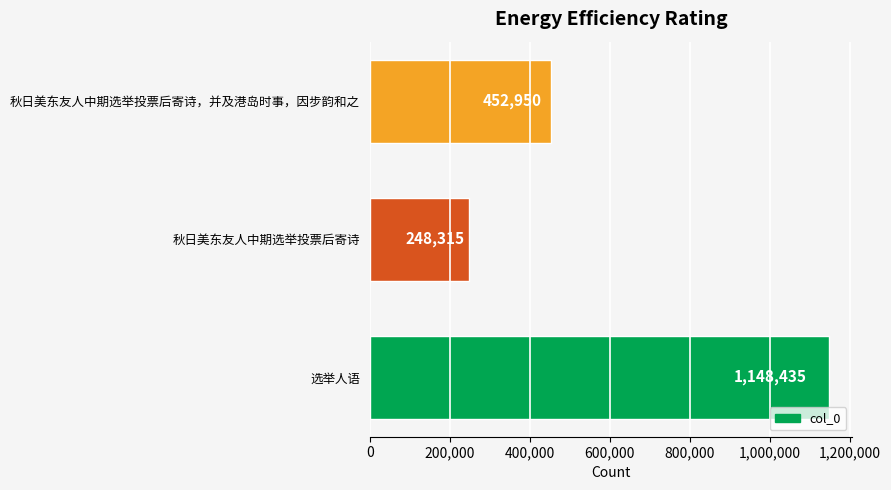

What is the difference between the values at 秋日美东友人中期选举投票后寄诗 and 秋日美东友人中期选举投票后寄诗，并及港岛时事，因步韵和之?

204635